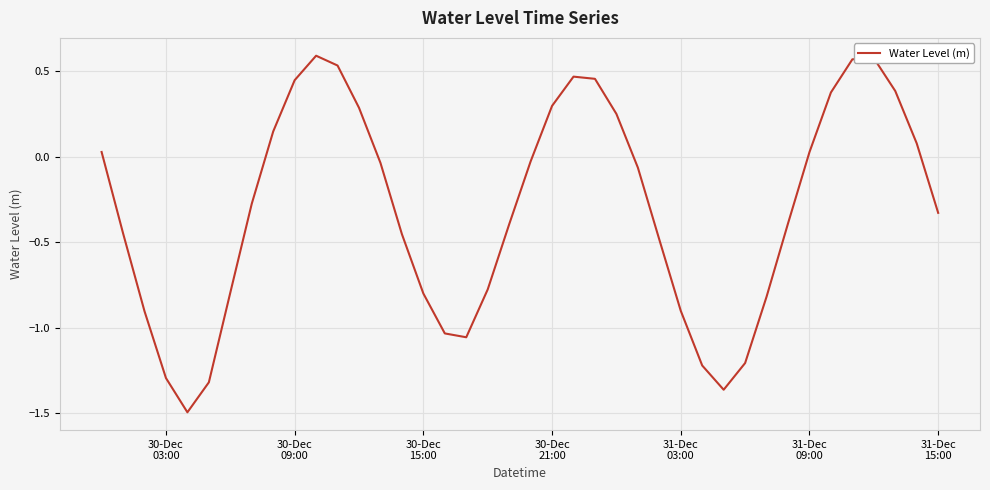

What is the minimum value shown in the chart?

-1.5